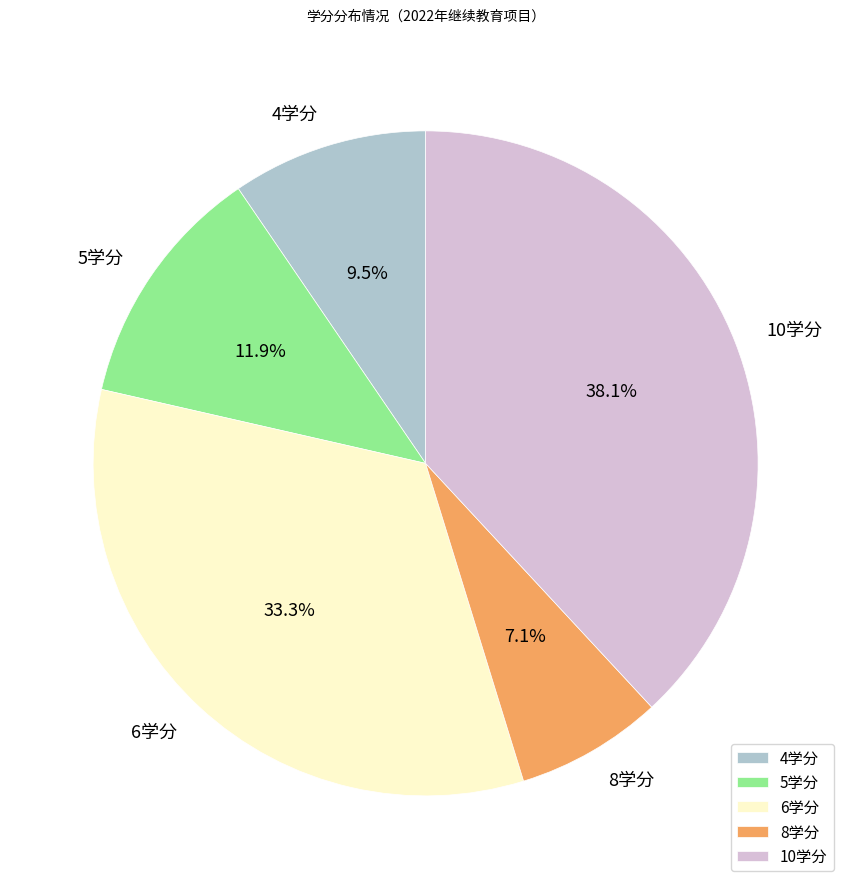

Which slice is the smallest?

8学分